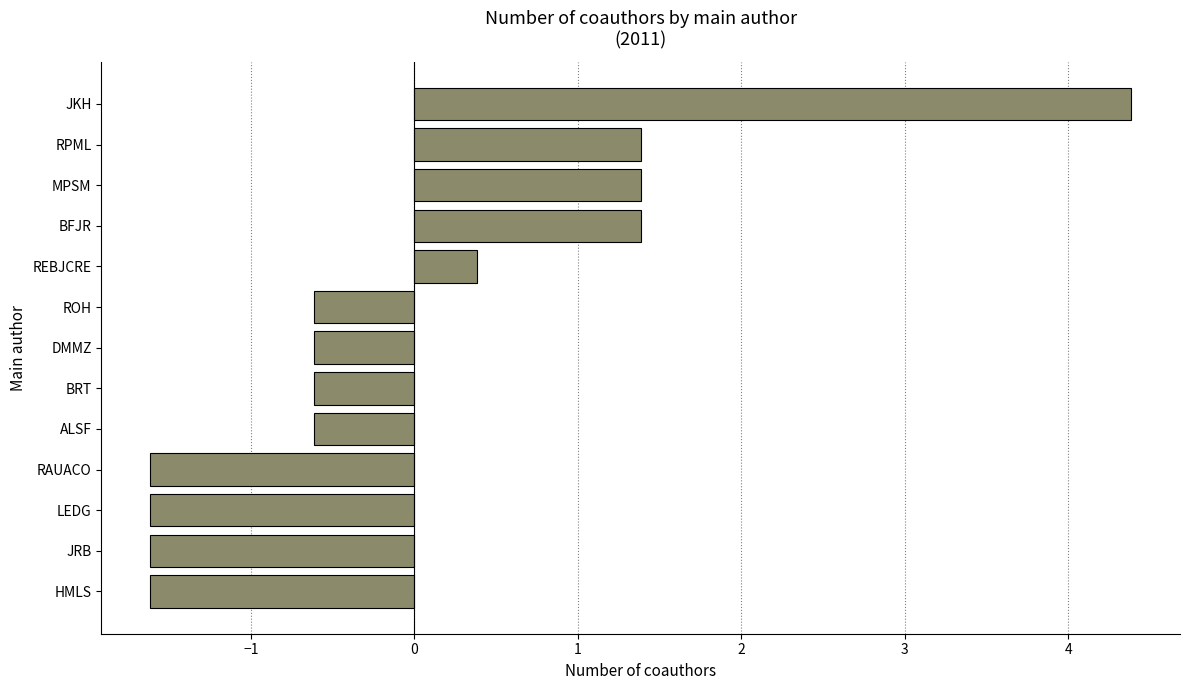

Reading top to bottom, extract all data points from this chart.

JKH=4.4	RPML=1.4	MPSM=1.4	BFJR=1.4	REBJCRE=0.4	ROH=-0.6	DMMZ=-0.6	BRT=-0.6	ALSF=-0.6	RAUACO=-1.6	LEDG=-1.6	JRB=-1.6	HMLS=-1.6